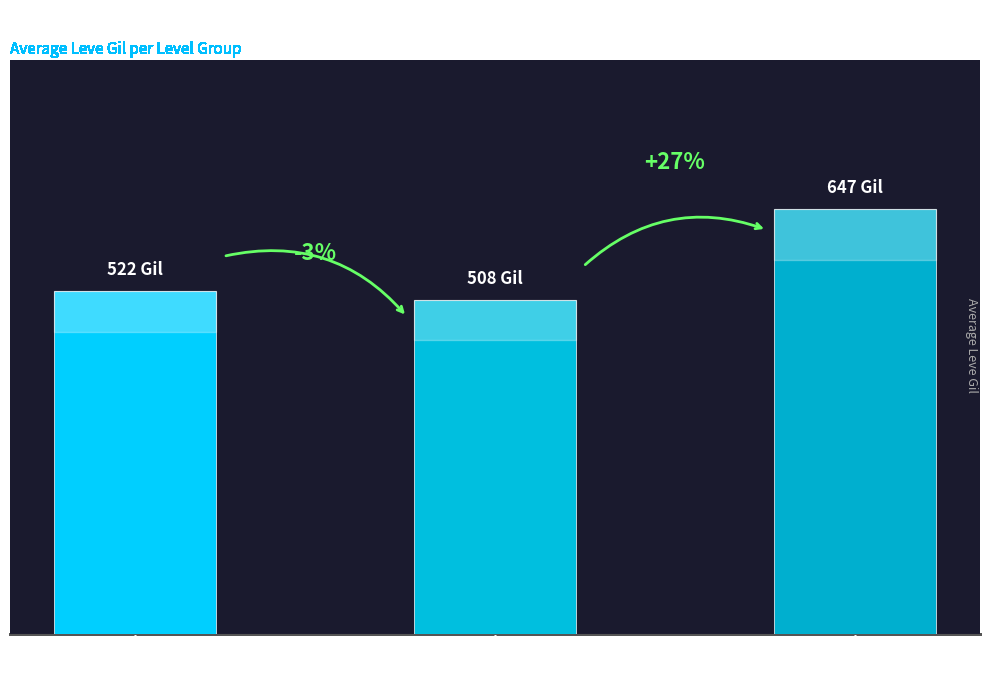

Are the bars horizontal?

No